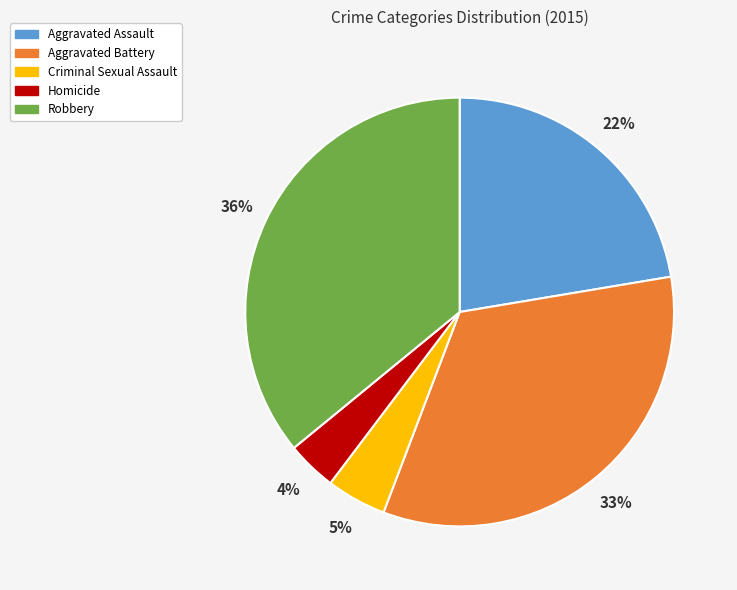

Combined, do Robbery and Aggravated Assault account for over 50%?

Yes